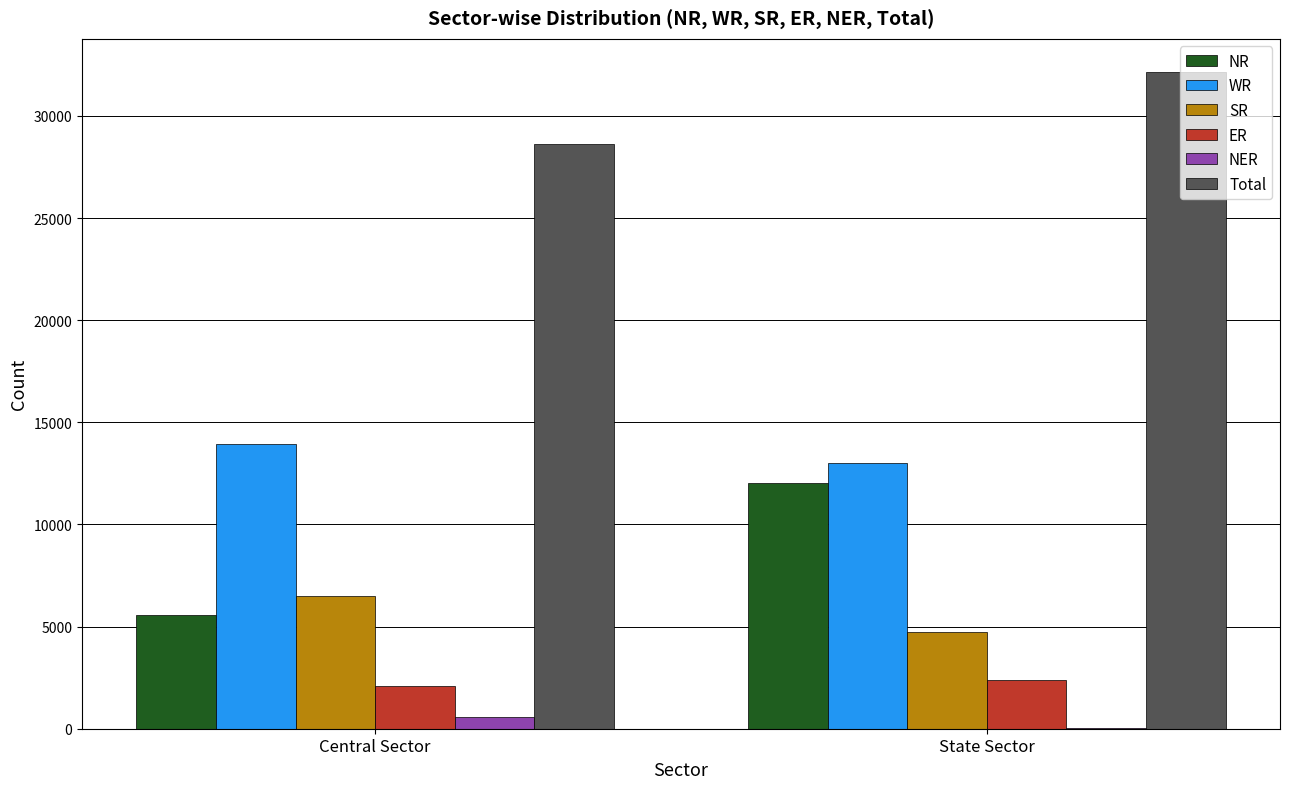

The value of Total at Central Sector is 7019. True or false?

False